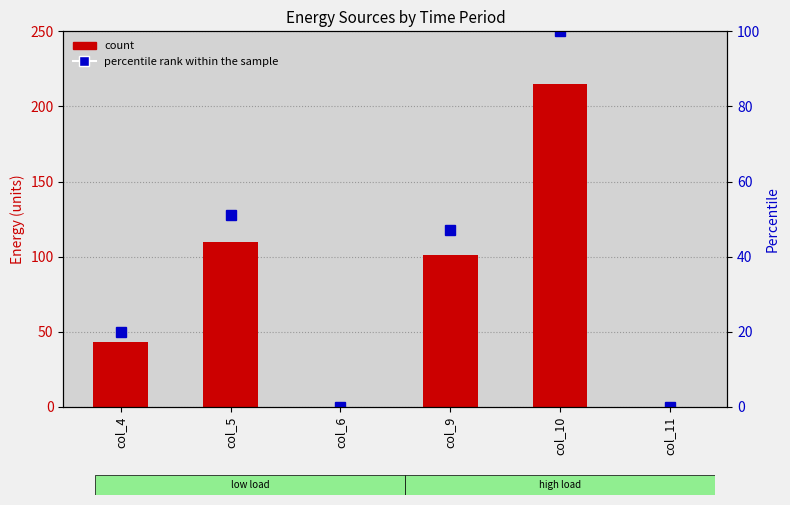

How many categories are shown in the chart?

6